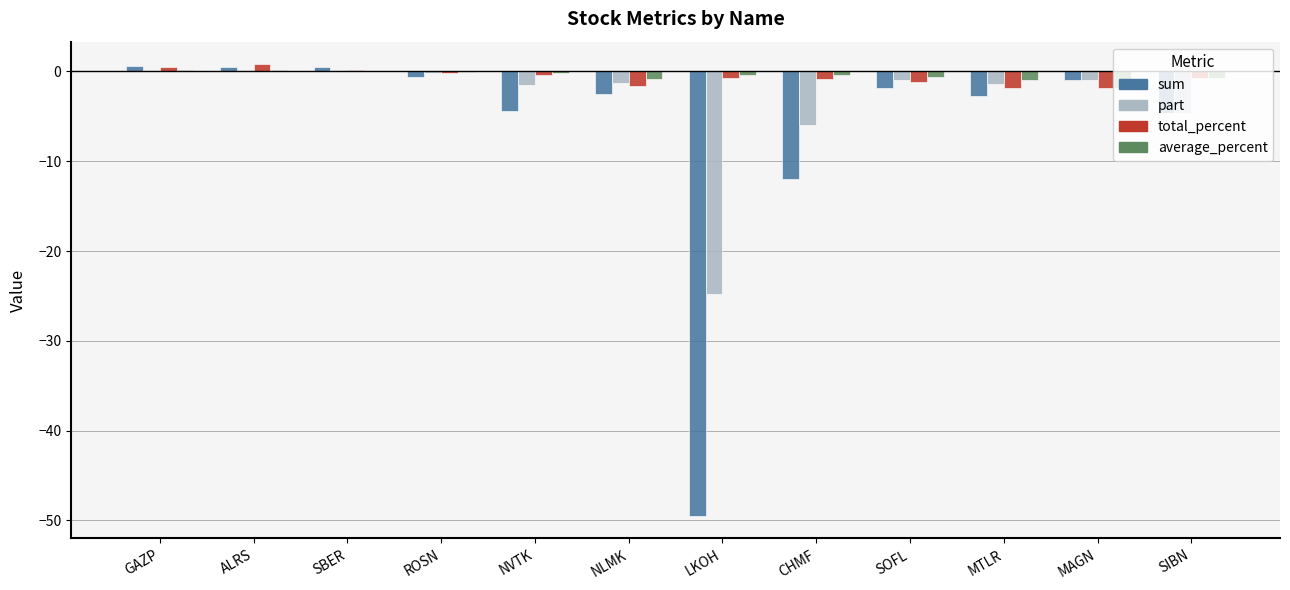

Which series changed the most between LKOH and CHMF?

sum